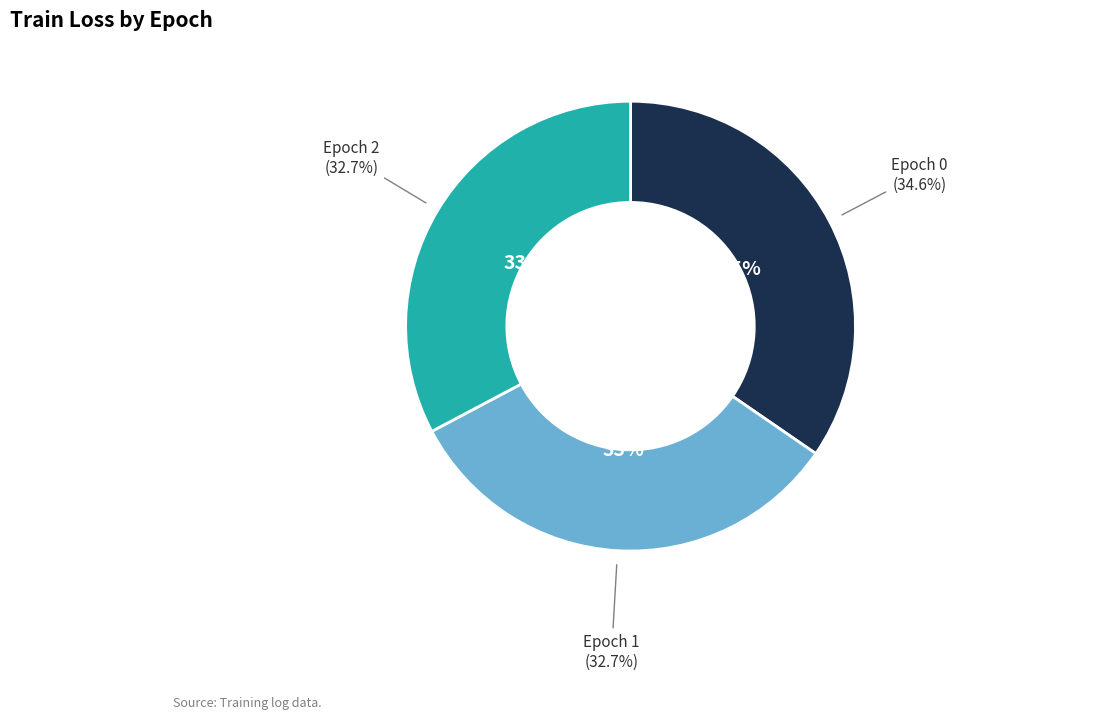

How many segments does this pie chart have?

3